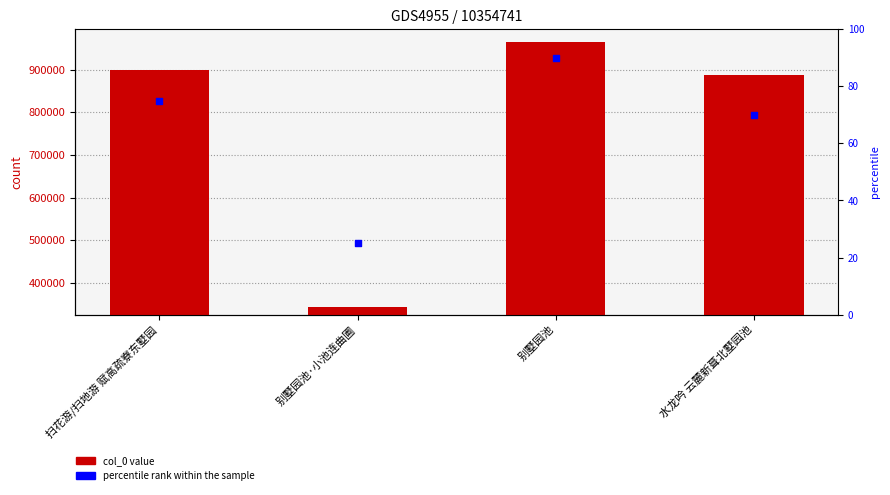

At which category is the sum across all series the highest?

别墅园池